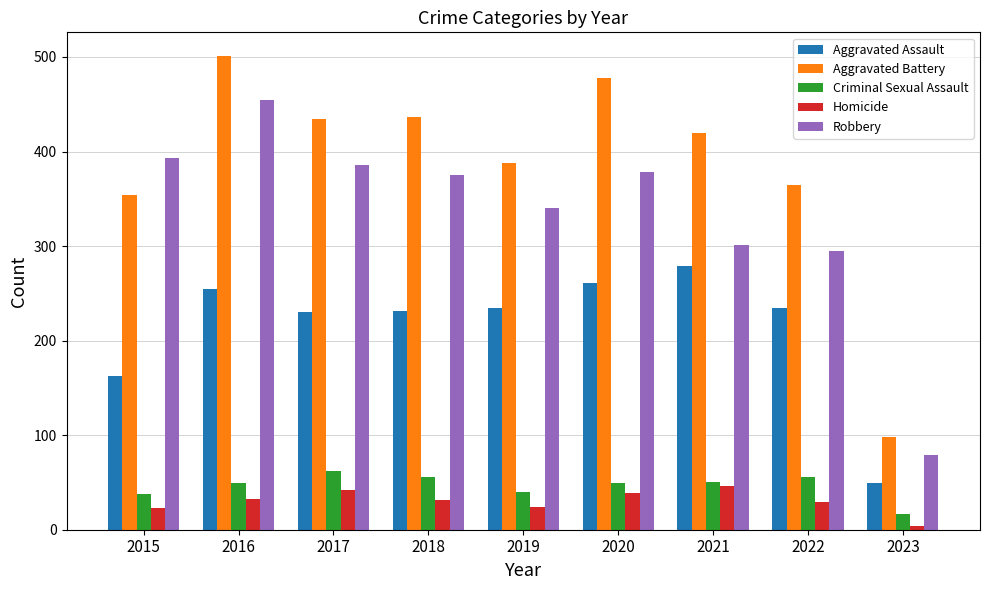

What is the value of the Criminal Sexual Assault bar at the 8th from the left?

56